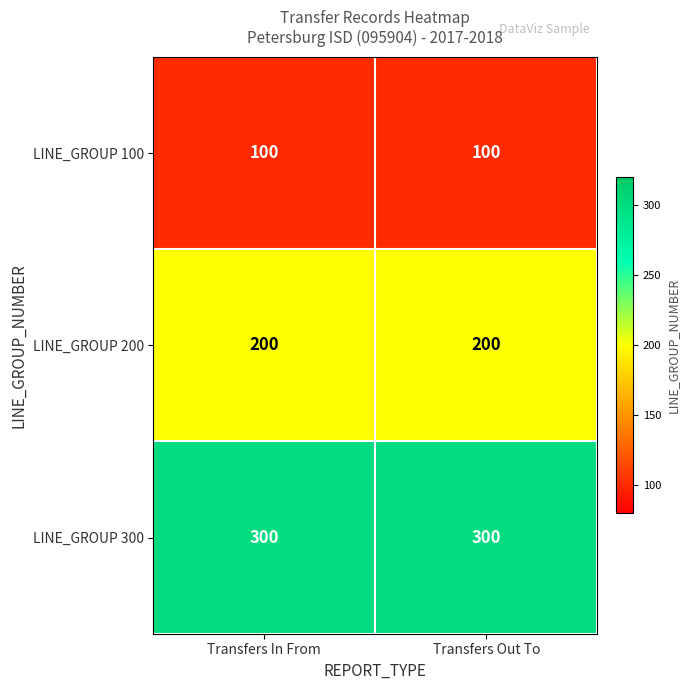

What is the spread (max minus min) of values at Transfers In From?

200